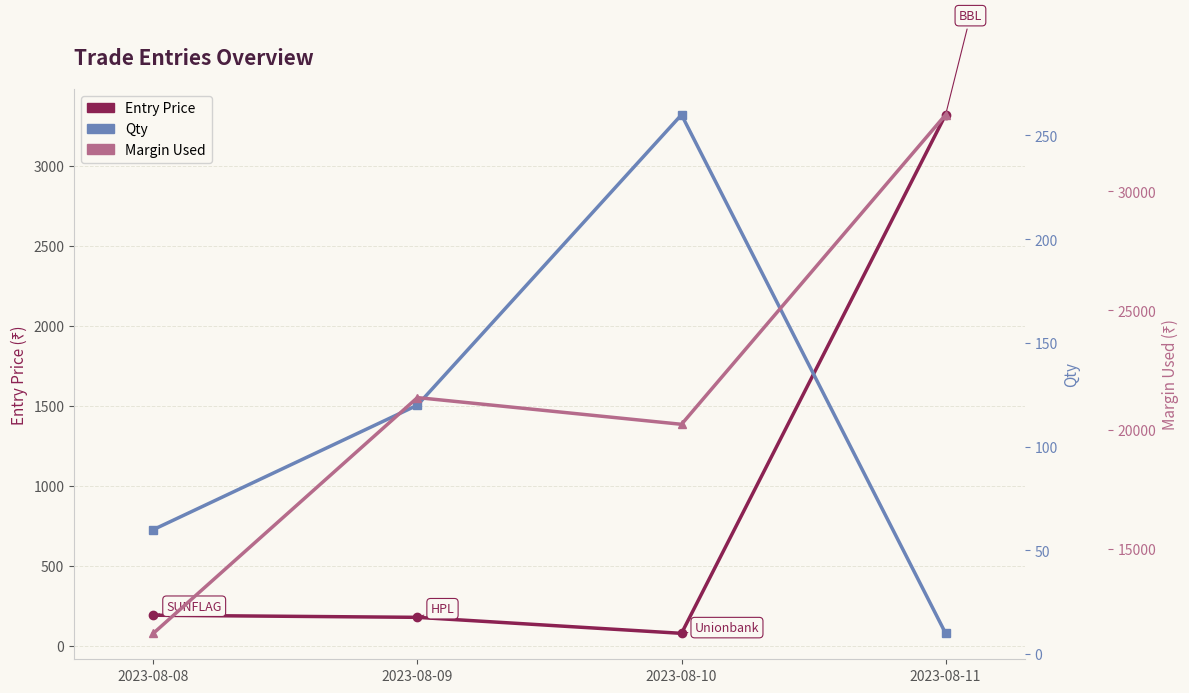

The Entry Price series shows 260.2 at 2023-08-08. True or false?

False